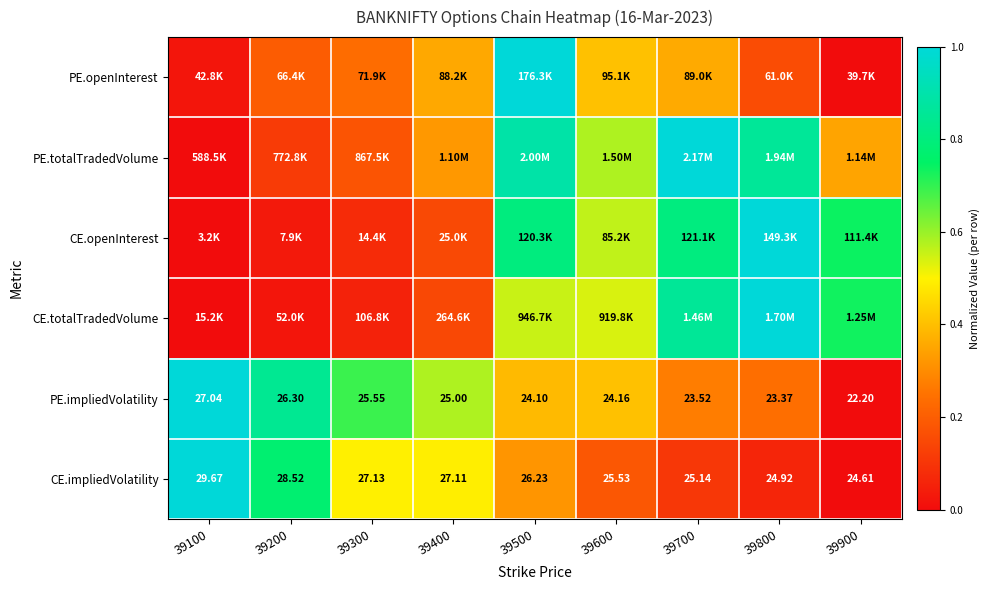

How many distinct data groups are displayed?

6